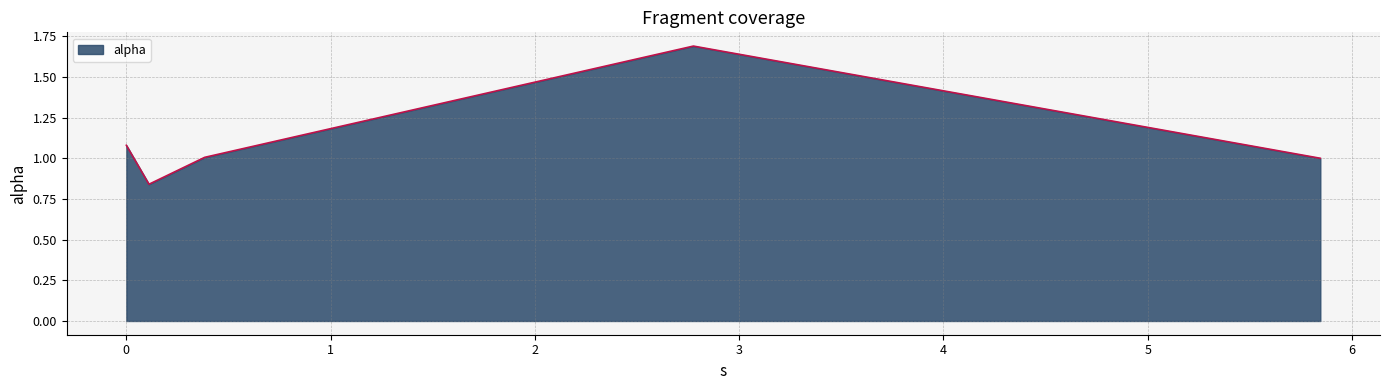

What is the sum of all values?

6.8